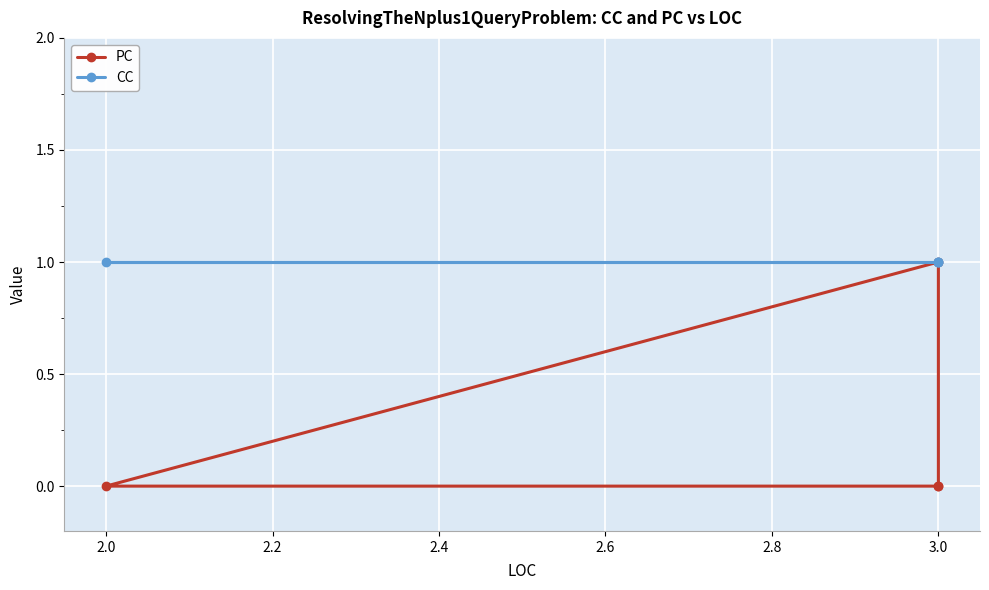

How many series are shown in this chart?

2